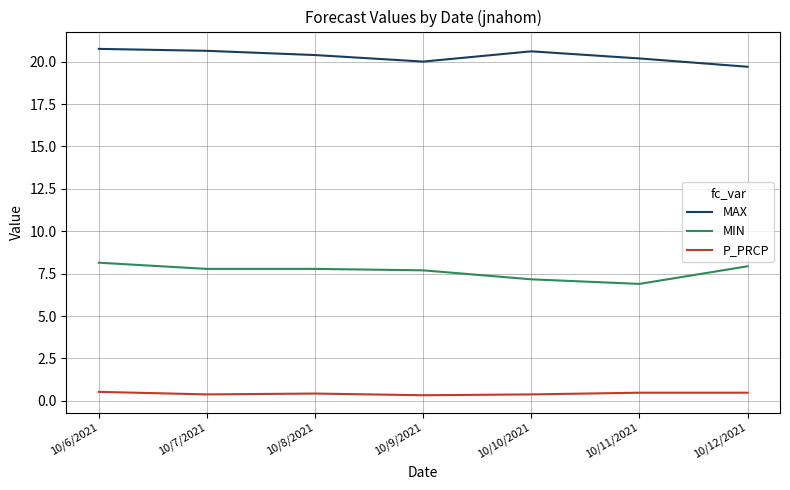

What is the maximum value shown in the chart?

20.8